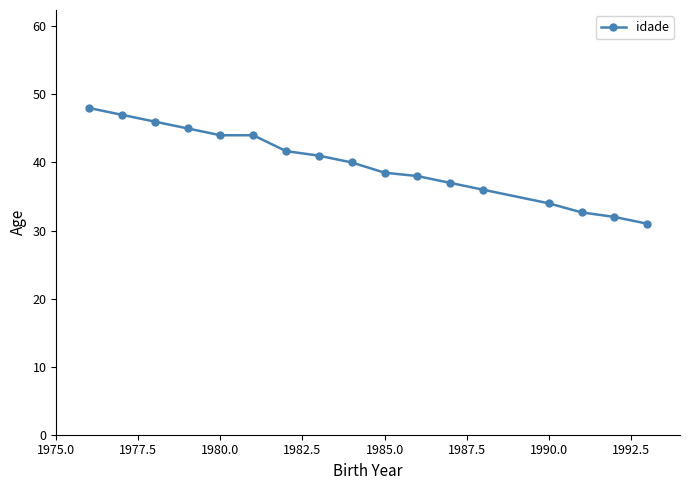

Does the chart display data point markers on the line(s)?

Yes